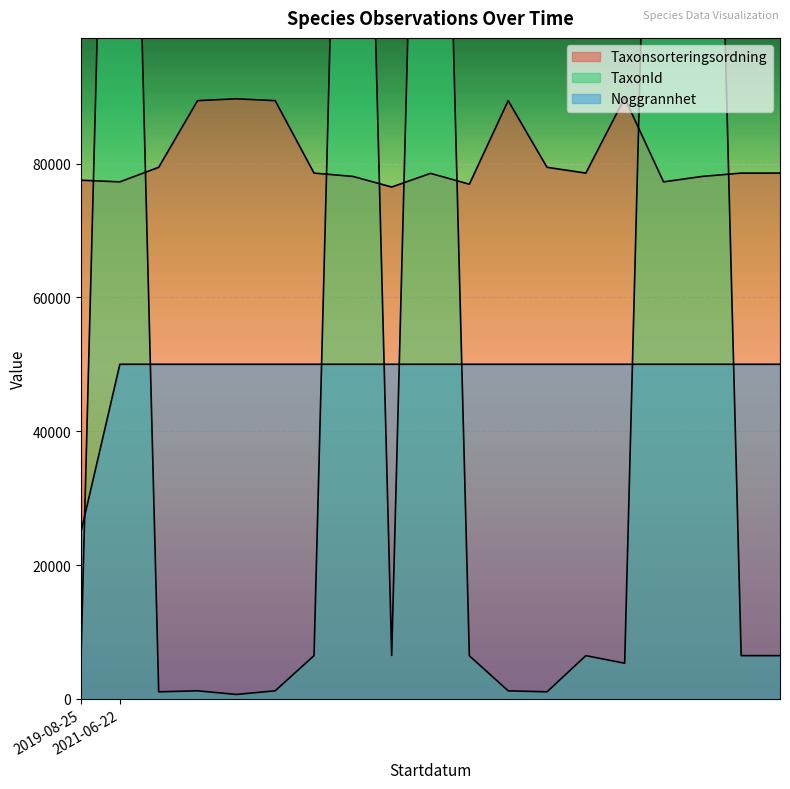

What is the difference between the highest and lowest values at 2021-06-22?

178912